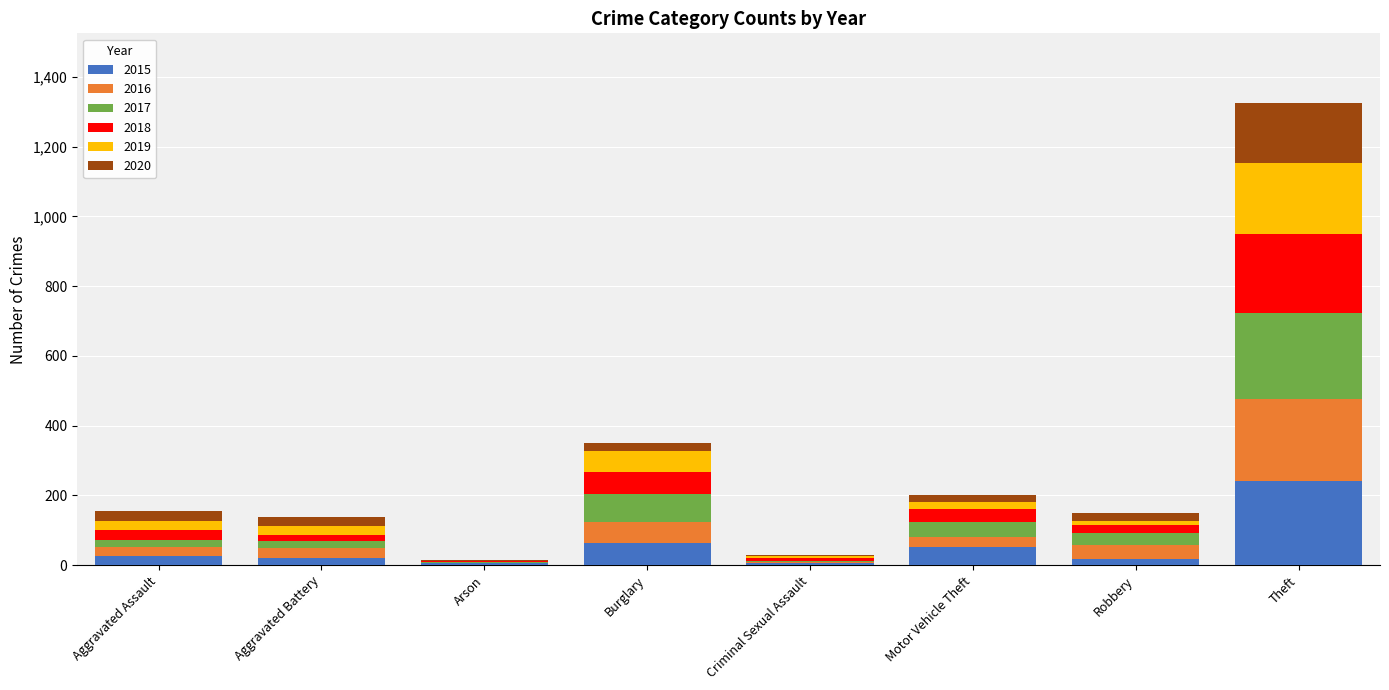

At which category is the sum across all series the highest?

Theft